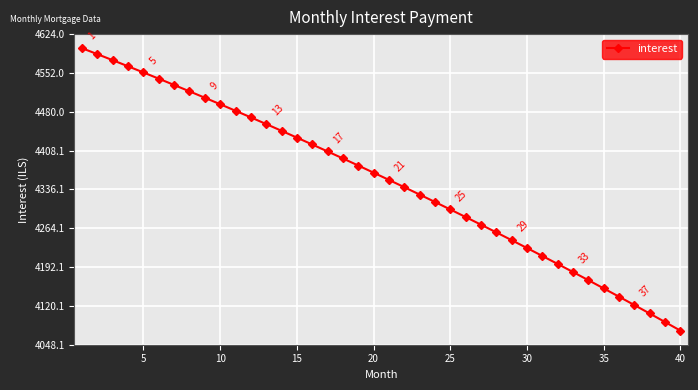

What is the average value?

4351.9